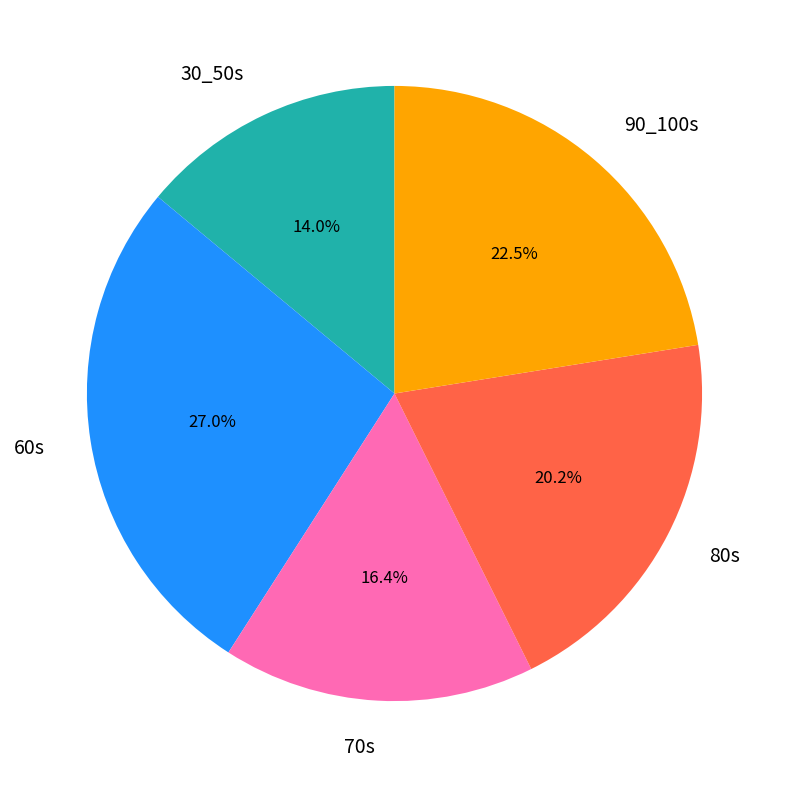

Count the number of slices in the pie.

5